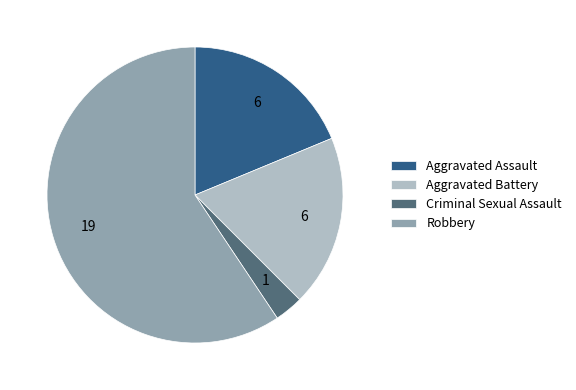

Is it true that Aggravated Battery is 19% of the pie?

True